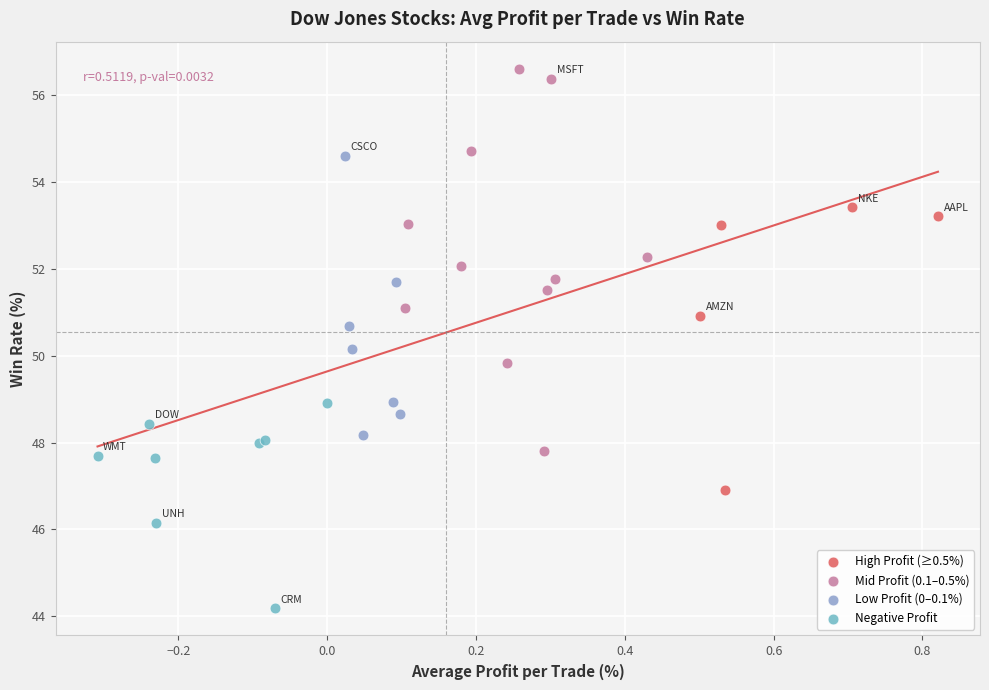

Which series reaches the minimum Y coordinate?

Negative Profit